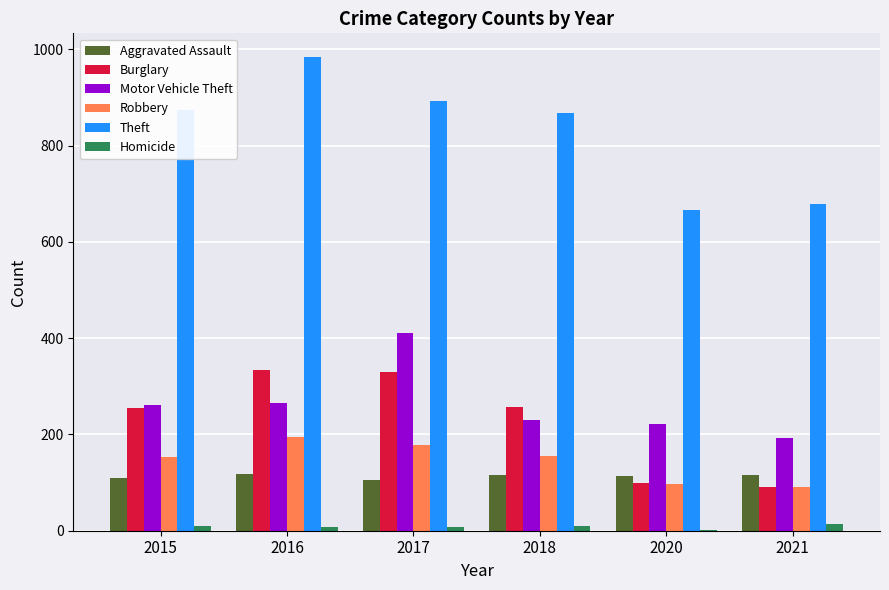

What is the maximum value shown in the chart?

984